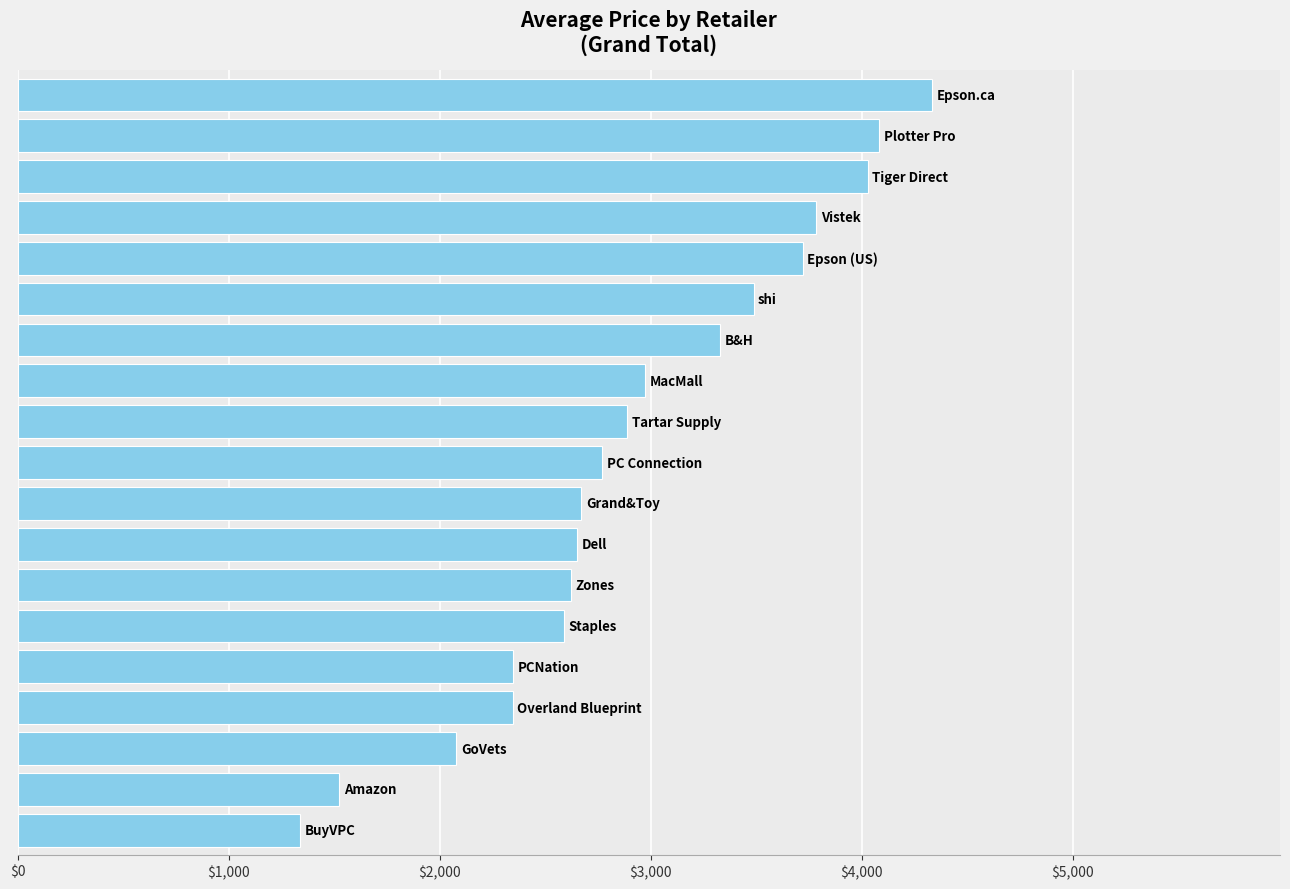

What is the sum of all values?

55562.4